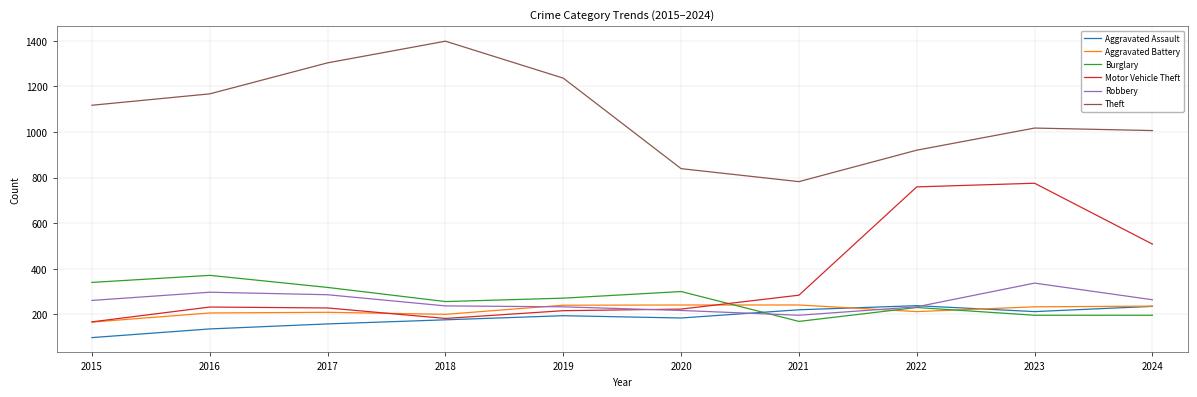

What is the spread (max minus min) of values at 2018?

1222